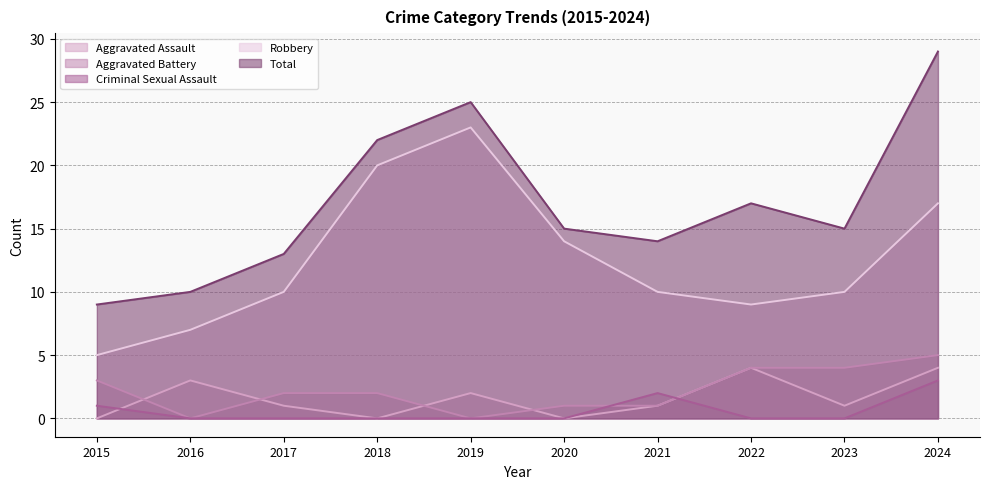

How many lines are shown in the chart?

5